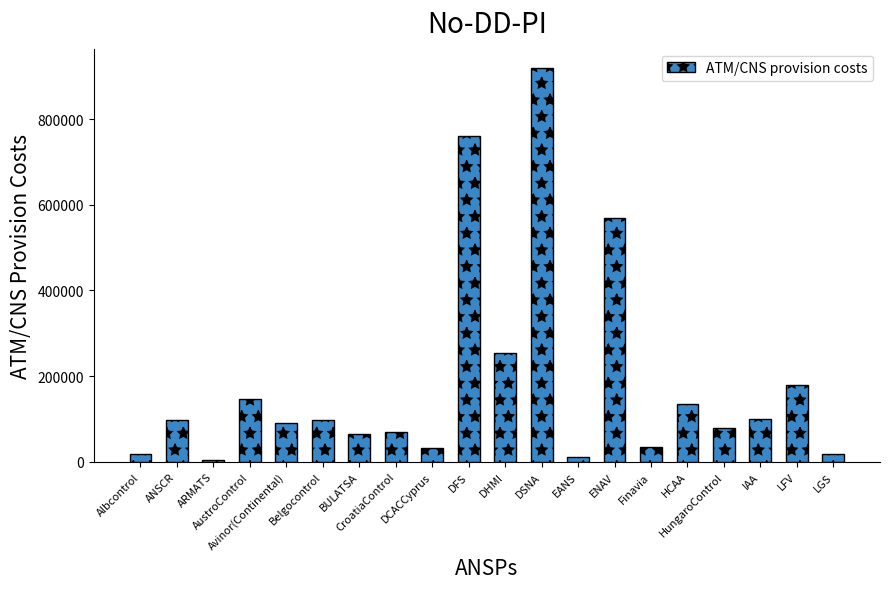

What is the greatest value displayed?

918529